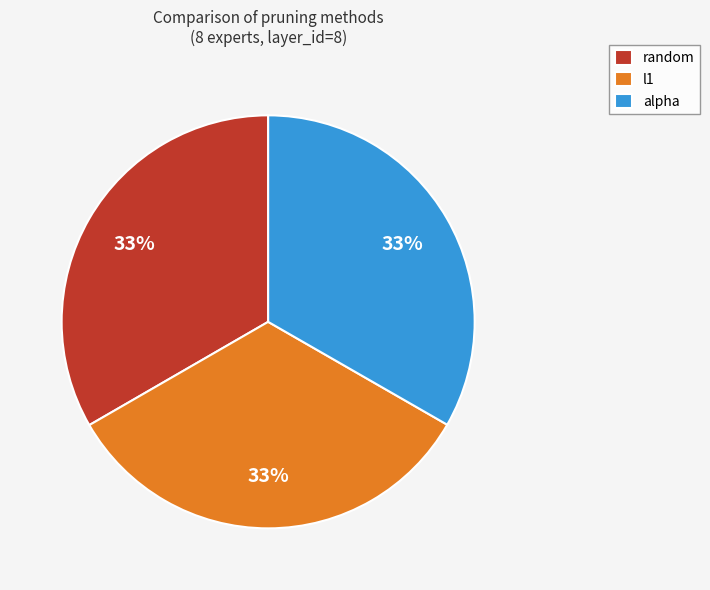

Is it true that alpha is 25% of the pie?

False